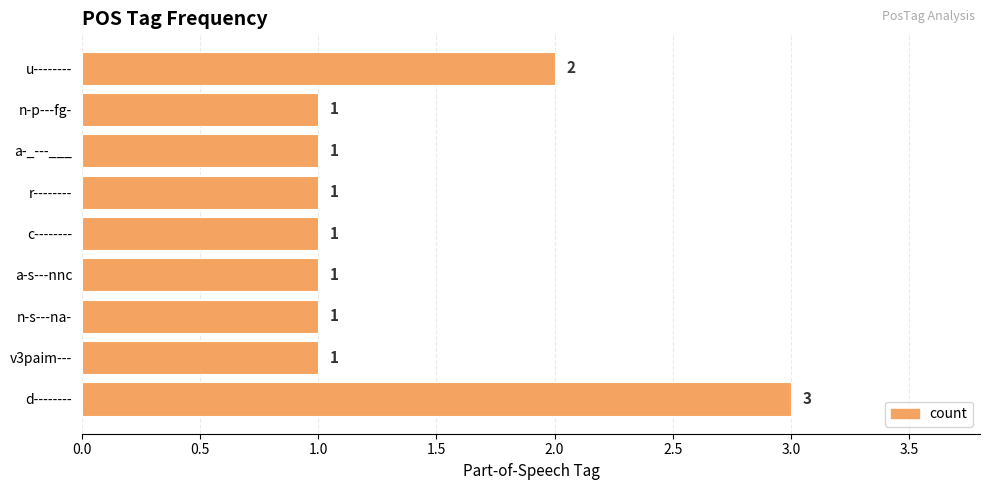

What is the maximum value shown in the chart?

3